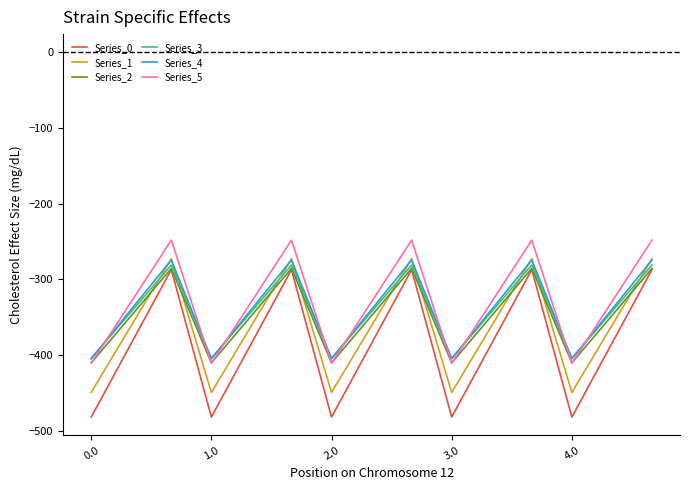

How many interior local valleys does the Series_0 series have?

4